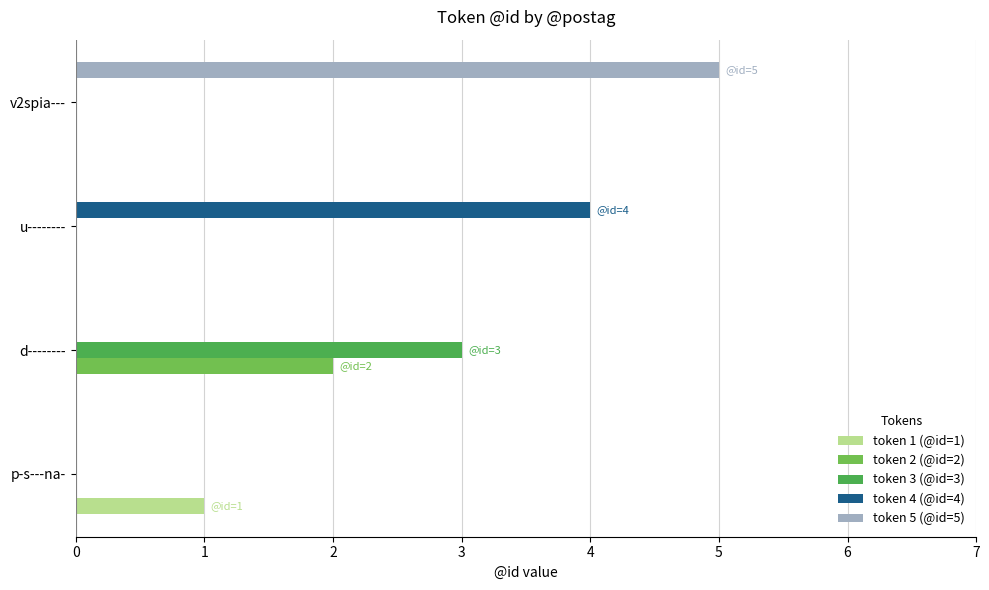

What is the sum of all token 2 (@id=2) values?

2